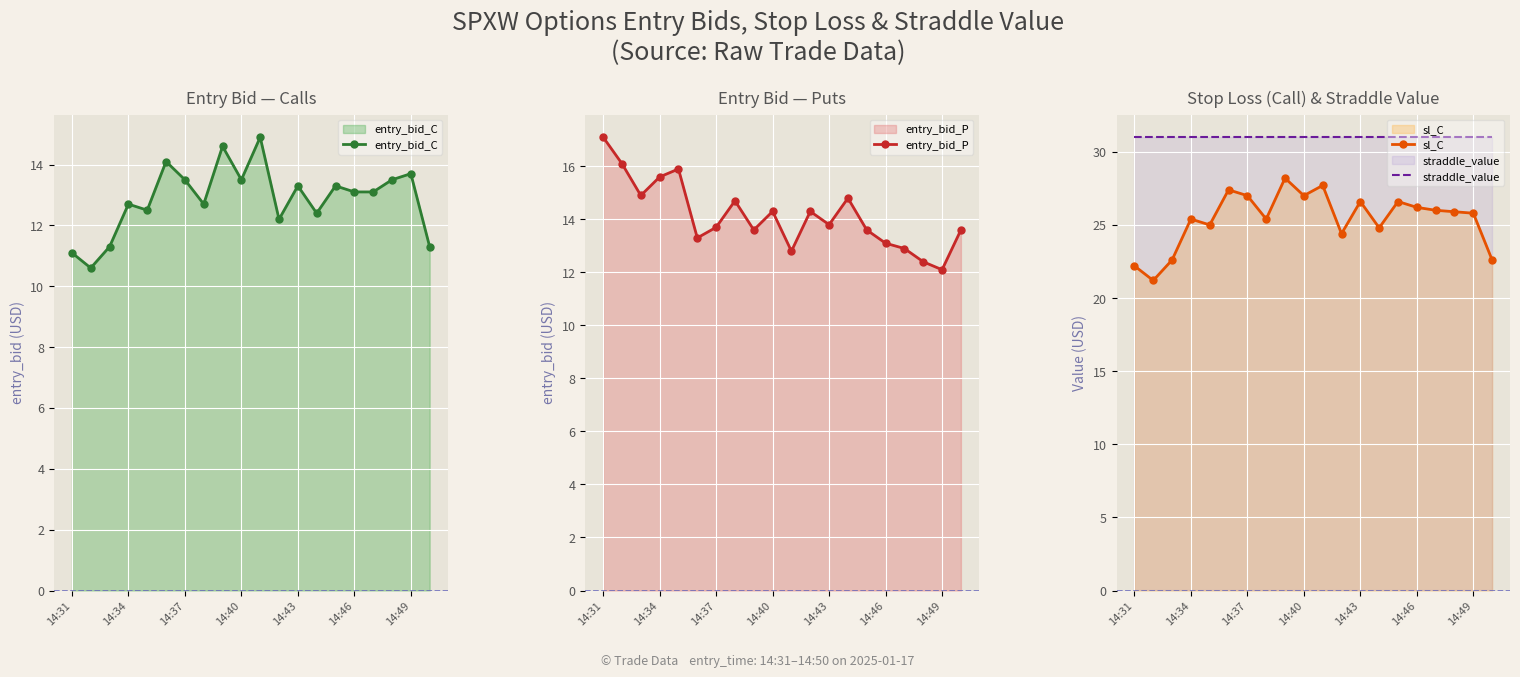

Reading left to right, what are all the values shown in this chart?

entry_bid_C: 11.1	10.6	11.3	12.7	12.5	14.1	13.5	12.7	14.6	13.5	14.9	12.2	13.3	12.4	13.3	13.1	13.1	13.5	13.7	11.3
entry_bid_P: 17.1	16.1	14.9	15.6	15.9	13.3	13.7	14.7	13.6	14.3	12.8	14.3	13.8	14.8	13.6	13.1	12.9	12.4	12.1	13.6
sl_C: 22.2	21.2	22.6	25.4	25.0	27.4	27.0	25.4	28.2	27.0	27.7	24.4	26.6	24.8	26.6	26.2	26.0	25.9	25.8	22.6
straddle_value: 31.0	31.0	31.0	31.0	31.0	31.0	31.0	31.0	31.0	31.0	31.0	31.0	31.0	31.0	31.0	31.0	31.0	31.0	31.0	31.0